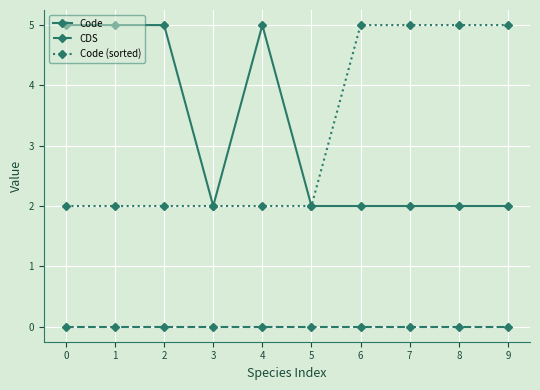

The Code series shows 3 at 7. True or false?

False